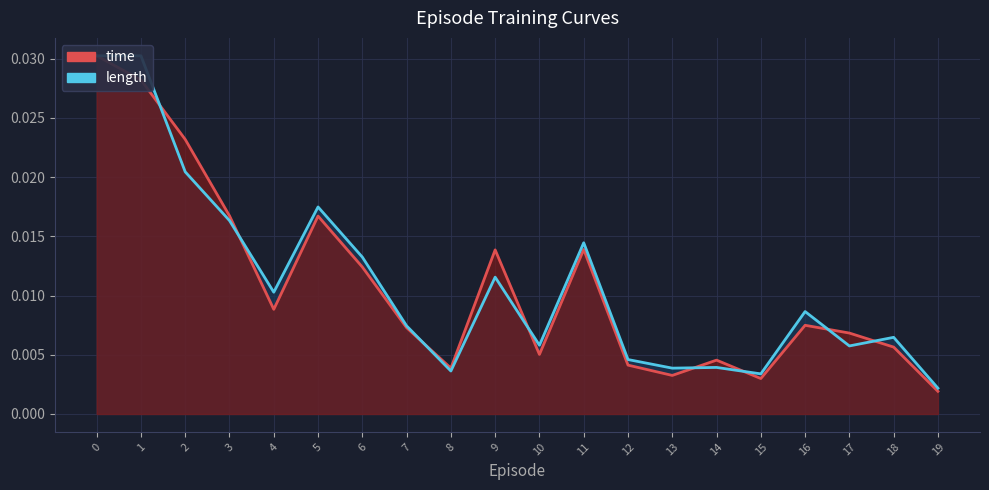

Which series changed the most between 6 and 15?

length